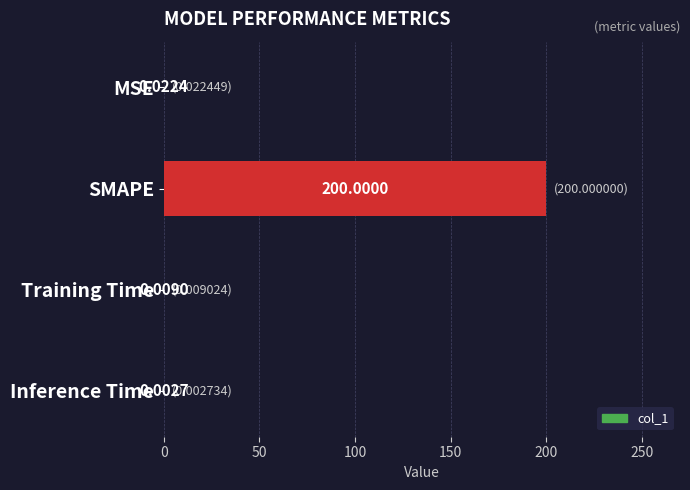

What is the change in value from MSE to SMAPE?

+200.0